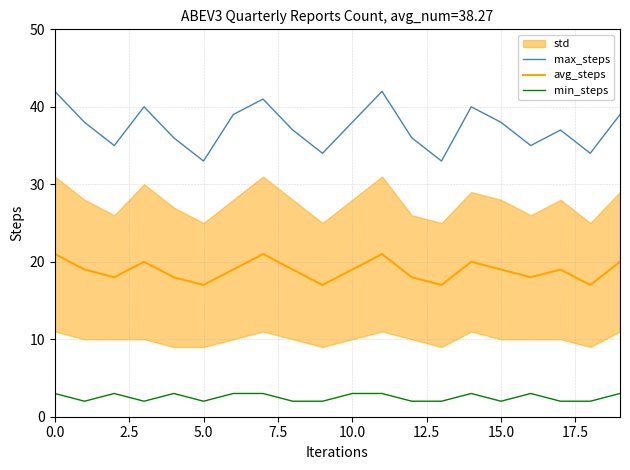

Is the value of min_steps at 16 greater than the value of avg_steps at 15?

No